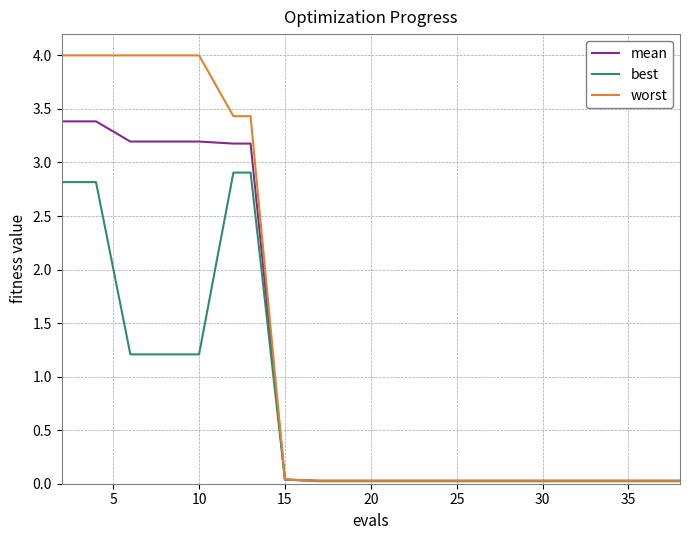

What is the difference between the maximum and minimum values in the worst series?

4.0